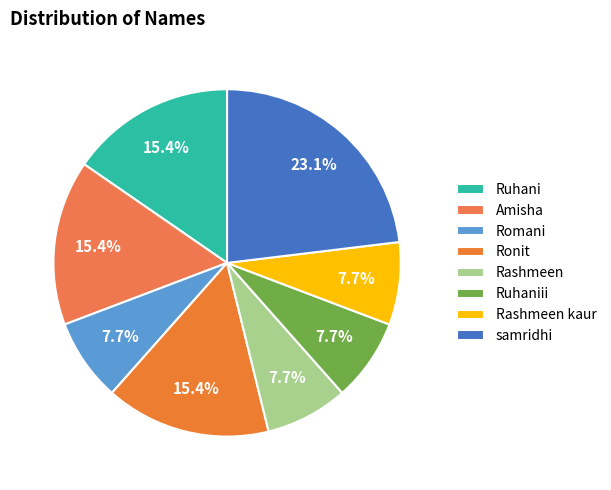

Rank the categories by value from lowest to highest.

Romani, Rashmeen, Ruhaniii, Rashmeen kaur, Ruhani, Amisha, Ronit, samridhi